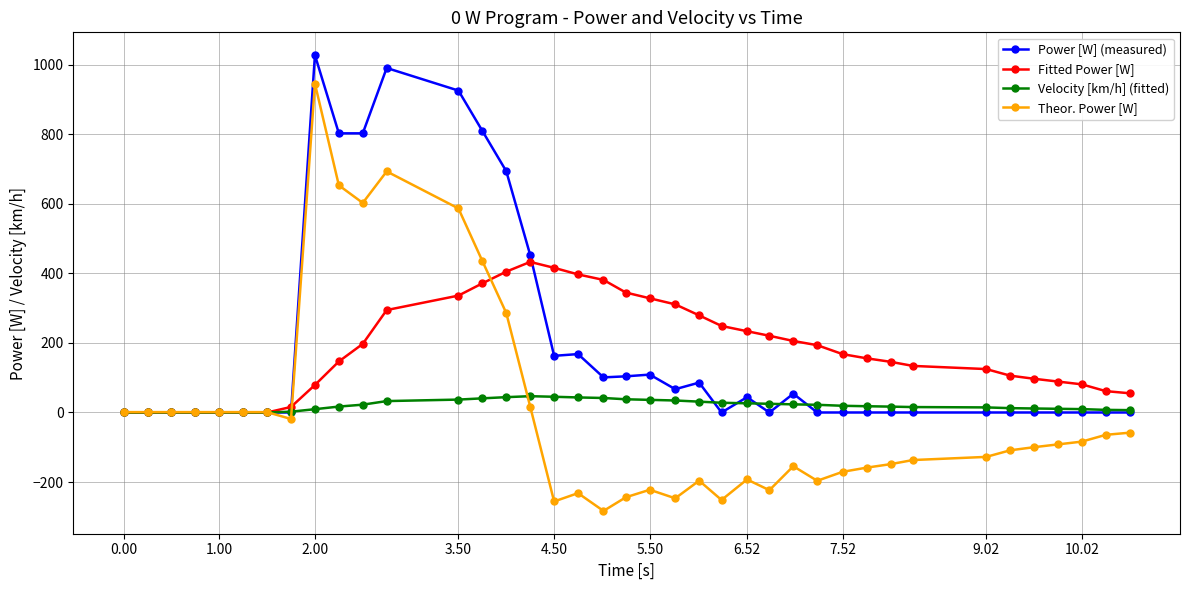

What is the greatest value displayed?

1028.0